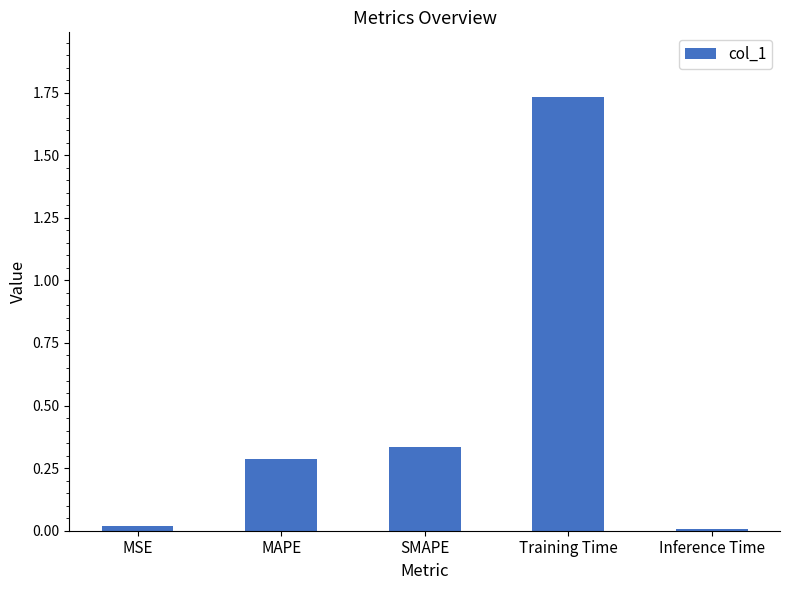

Which label corresponds to the largest value in the chart?

Training Time